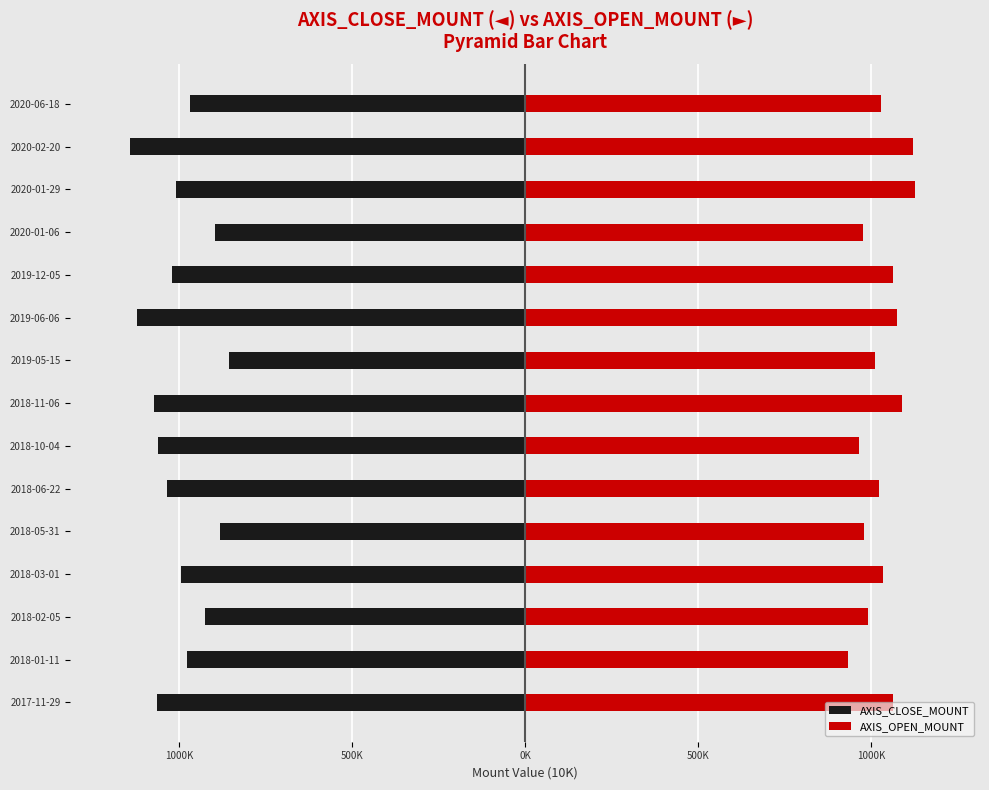

How many bars are there in total?

30